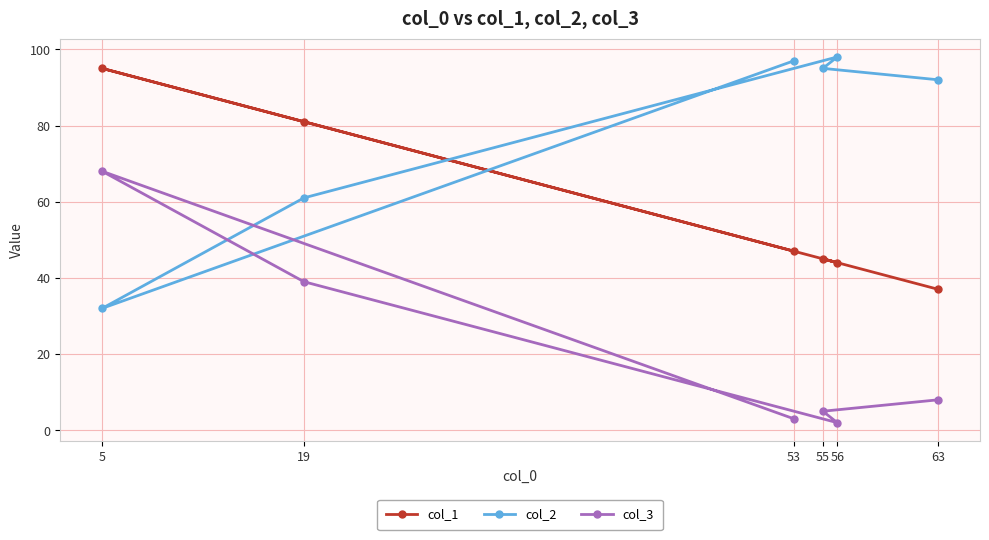

Reading left to right, extract all data points from this chart.

col_1: 5=95	19=81	53=47	55=45	56=44	63=37
col_2: 5=32	19=61	53=97	55=95	56=98	63=92
col_3: 5=68	19=39	53=3	55=5	56=2	63=8